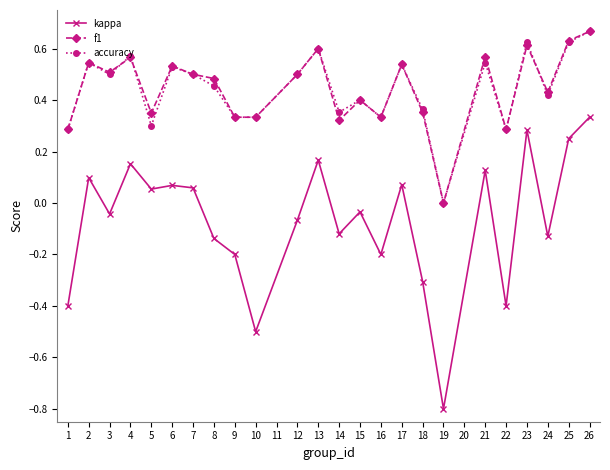

At which category does f1 reach its first local valley?

3